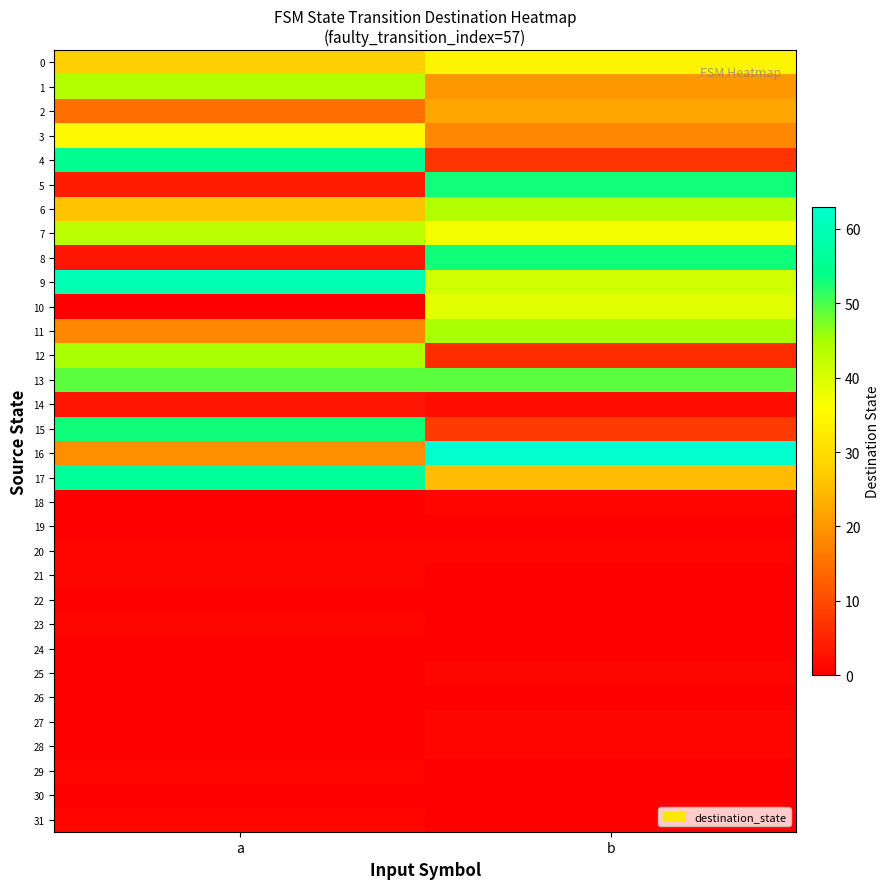

What is the greatest value displayed?

63